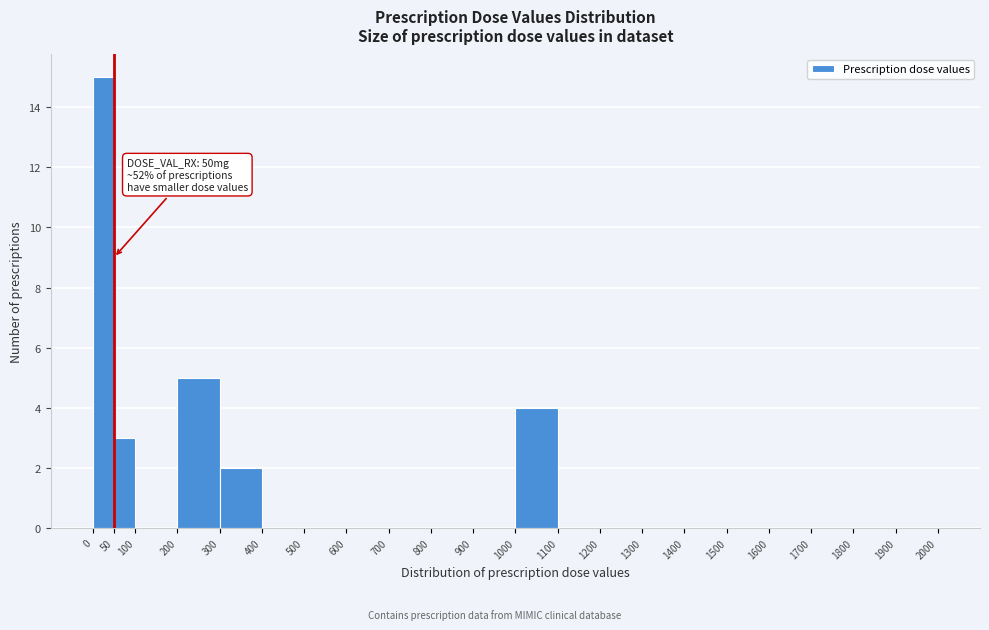

Which range on the x-axis has the tallest bar?

0 to 50